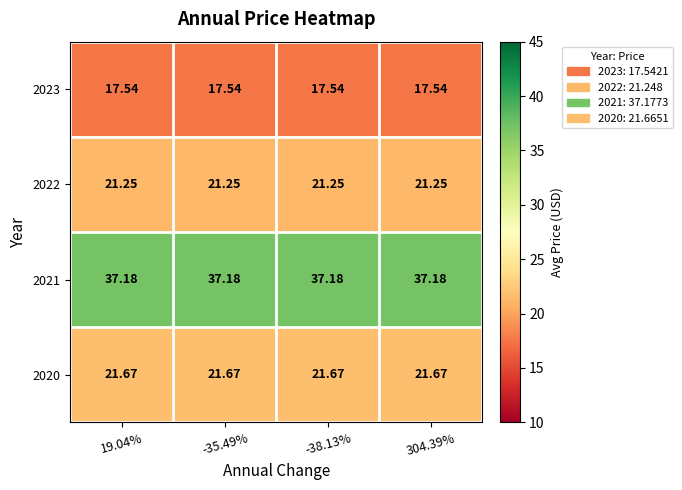

Is the value of 2023 at -38.13% greater than the value of 2020 at 304.39%?

No